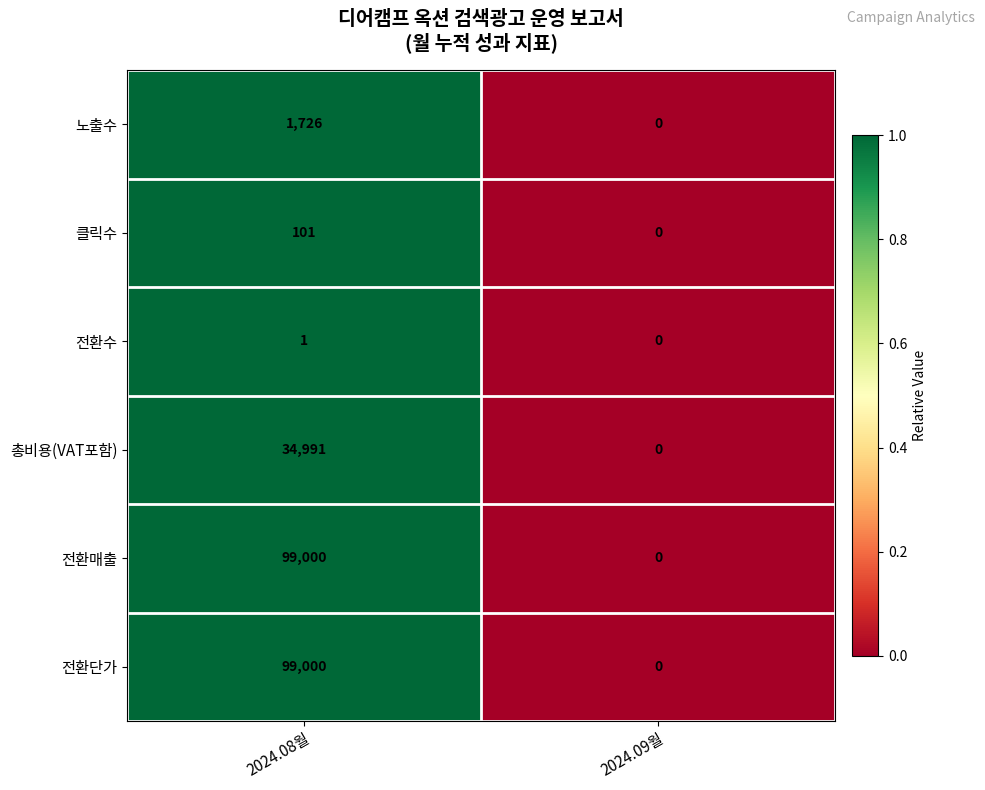

Is the value of 노출수 at 2024.09월 greater than the value of 총비용(VAT포함) at 2024.08월?

No